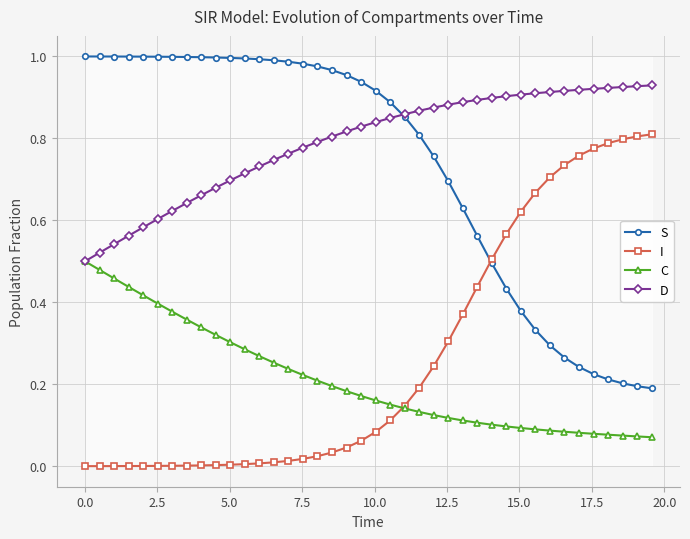

True or false: S has more than 0 interior local peaks.

False